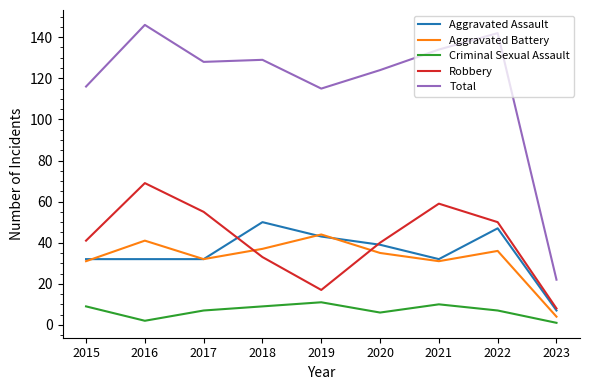

The value of Aggravated Battery at 2019 is 18. True or false?

False